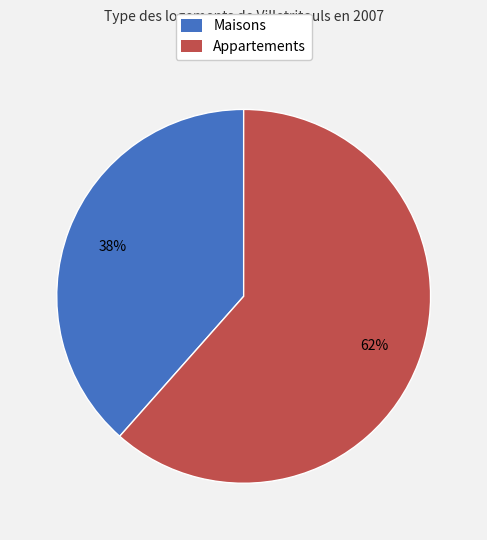

Is there a majority slice in this chart?

Yes